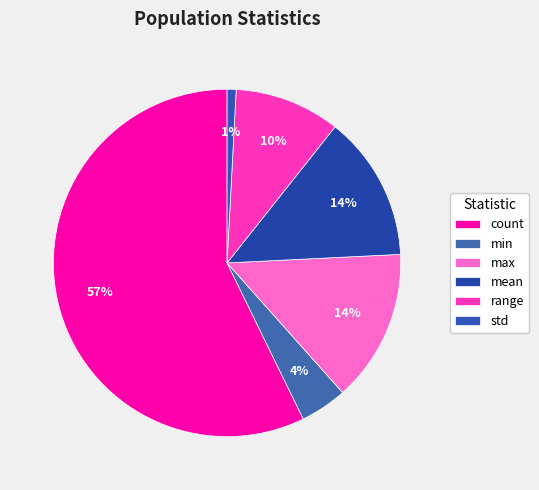

To the nearest percent, what percentage of the pie is range?

10%